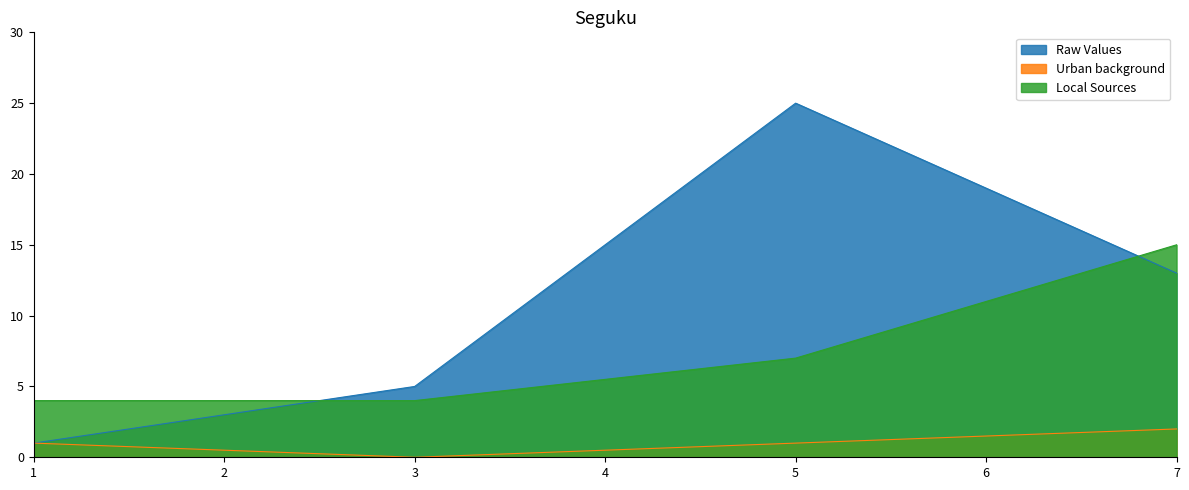

The value of col_3 at 1 is 2. True or false?

False